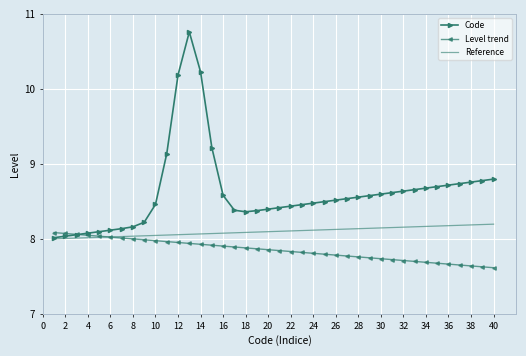

Rank the series by their average value, from highest to lowest.

Code, Reference, Level trend